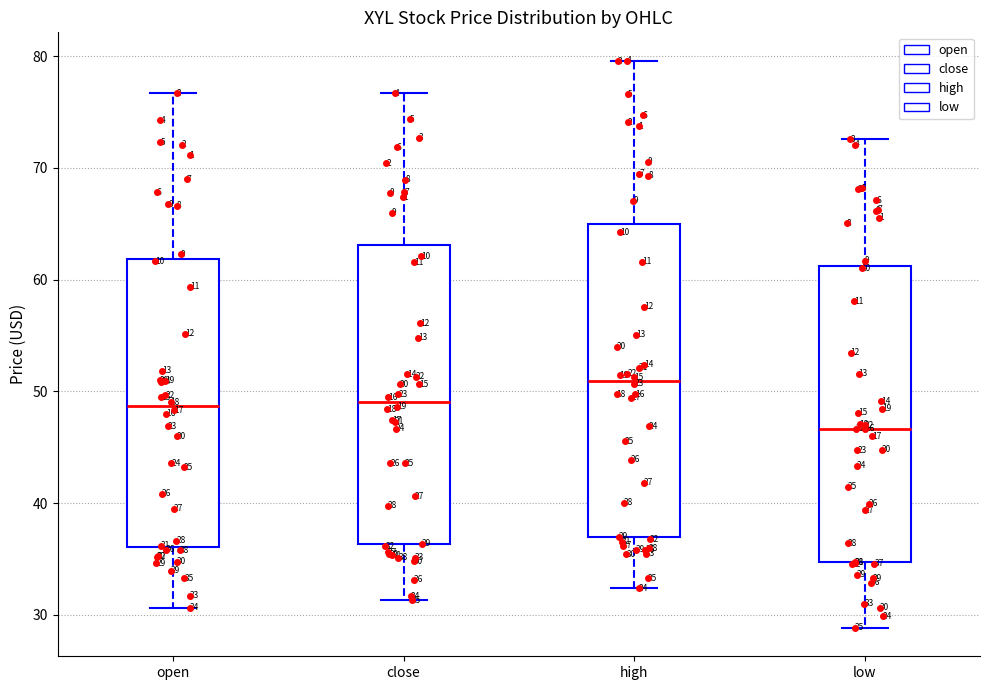

Comparing the boxes themselves (not the whiskers), which one is the tallest?

high